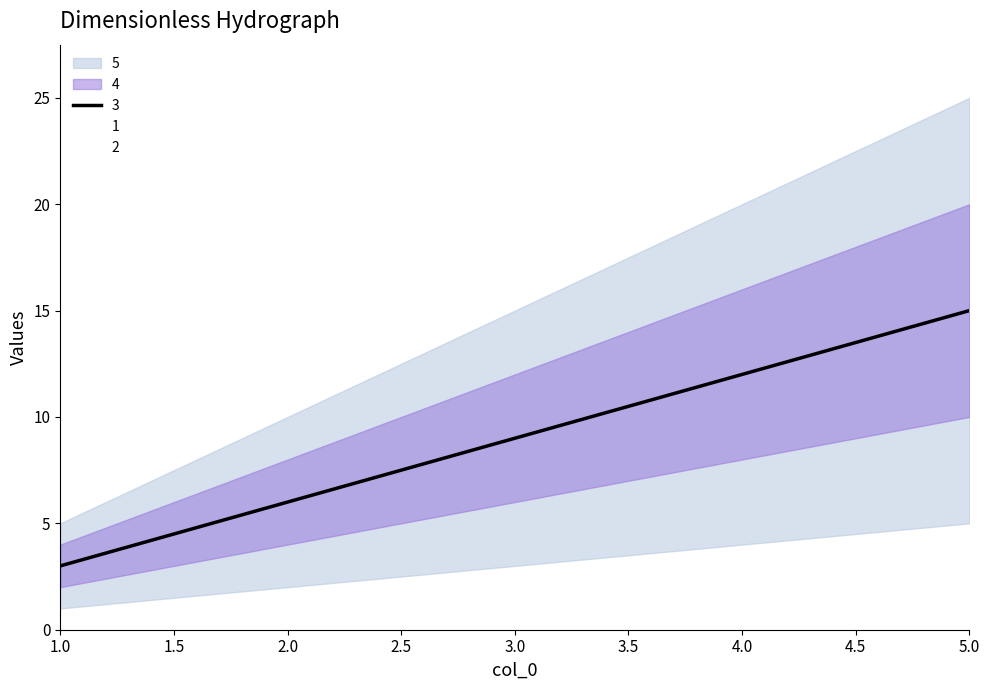

Is it true that 1 equals 8 at 2?

False